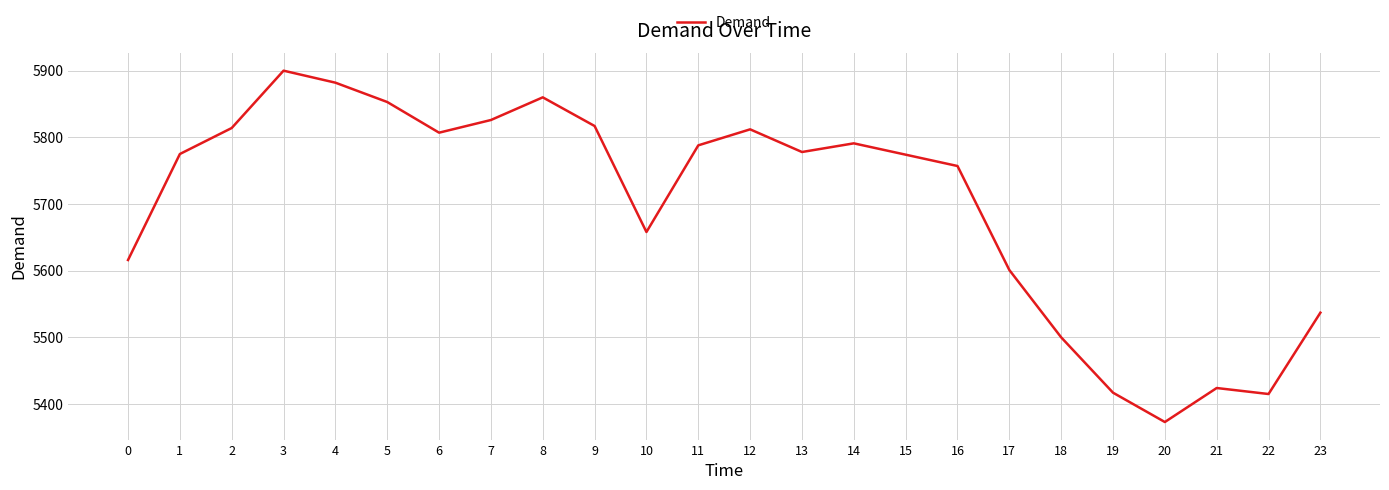

True or false: the data shows 5853 at 5.

True